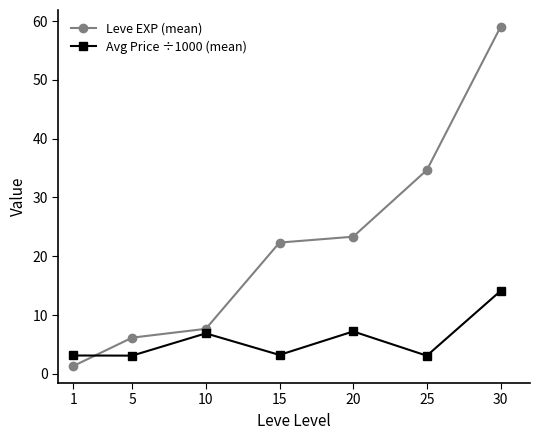

How many lines are shown in the chart?

2